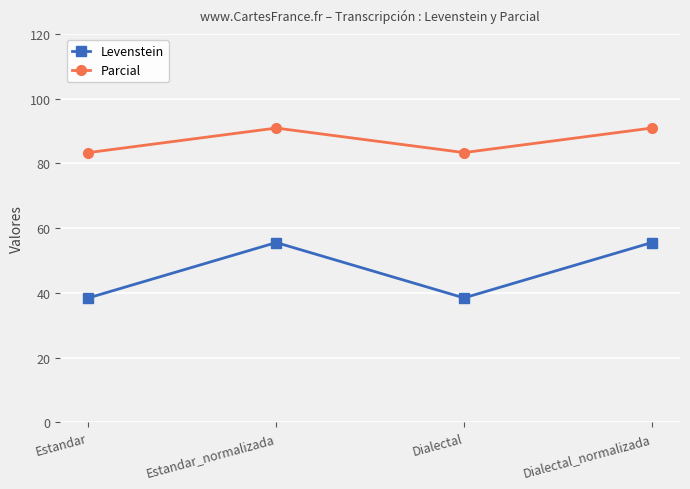

Does the chart display data point markers on the line(s)?

Yes